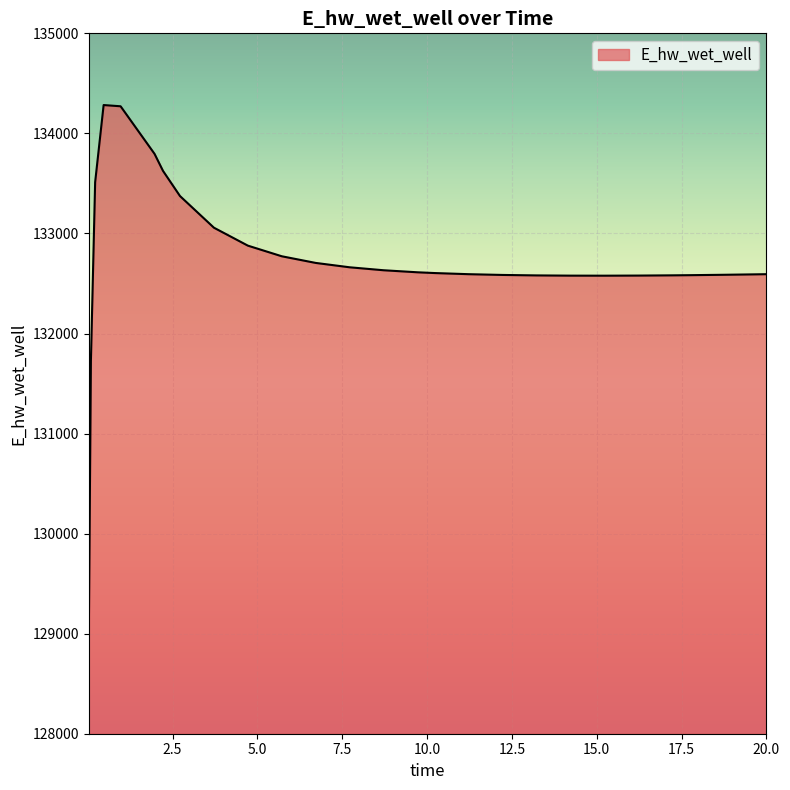

What is the minimum value shown in the chart?

128942.1